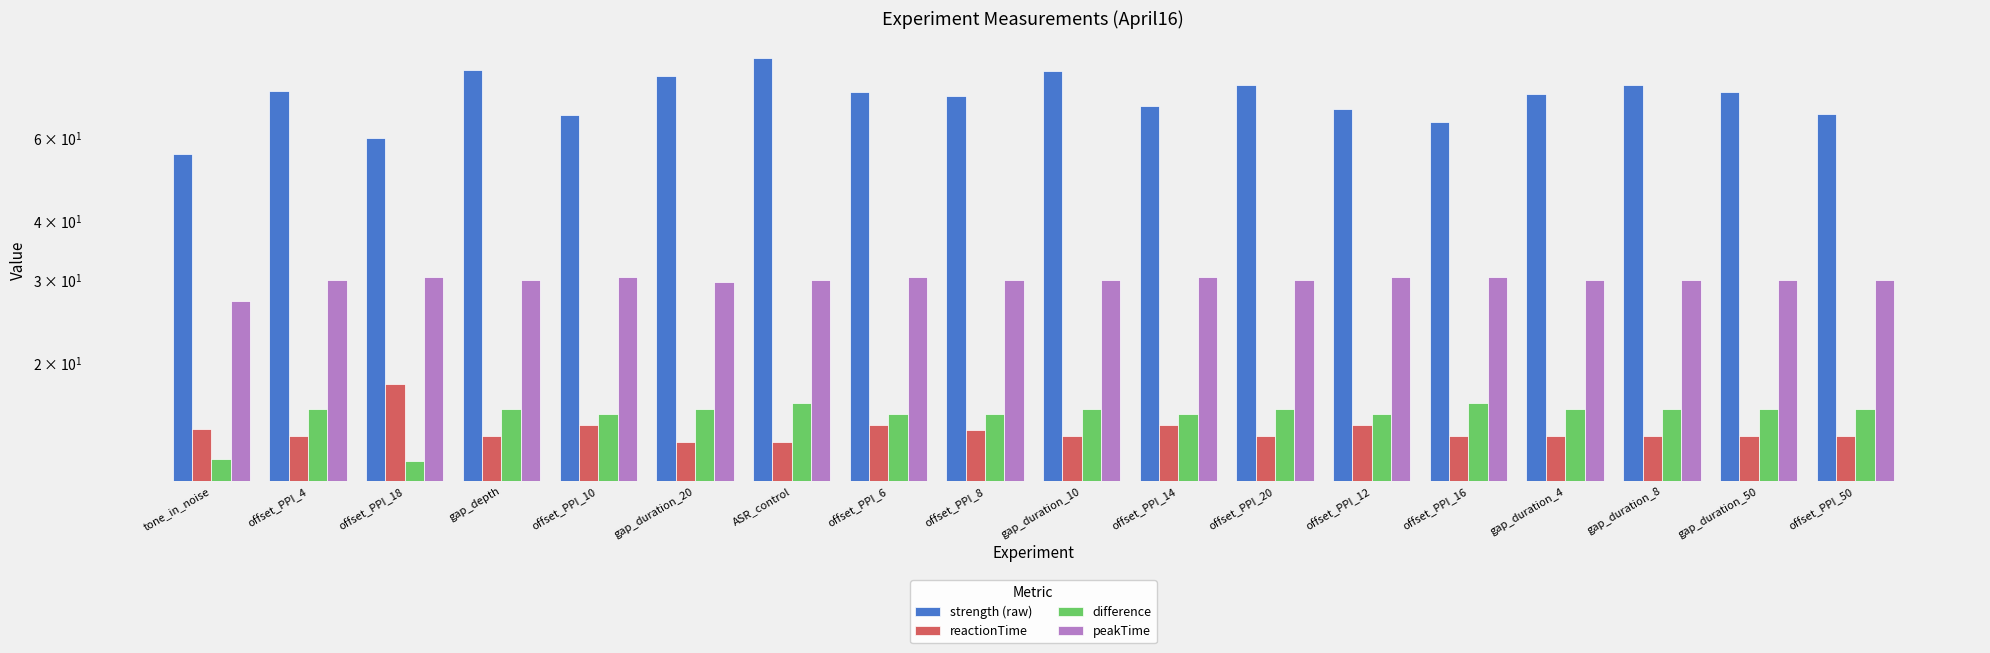

What is the sum of all strength (raw) values?

1314.9